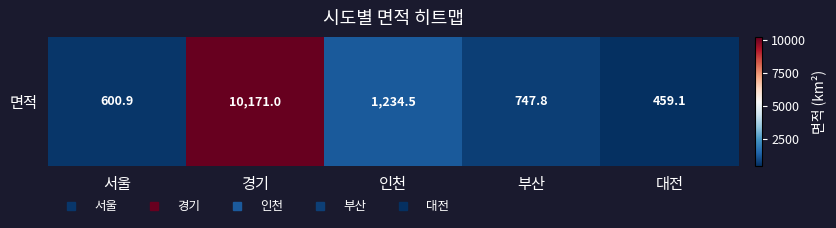

Reading left to right, list all the values displayed in this chart.

600.9	10171.0	1234.5	747.8	459.1